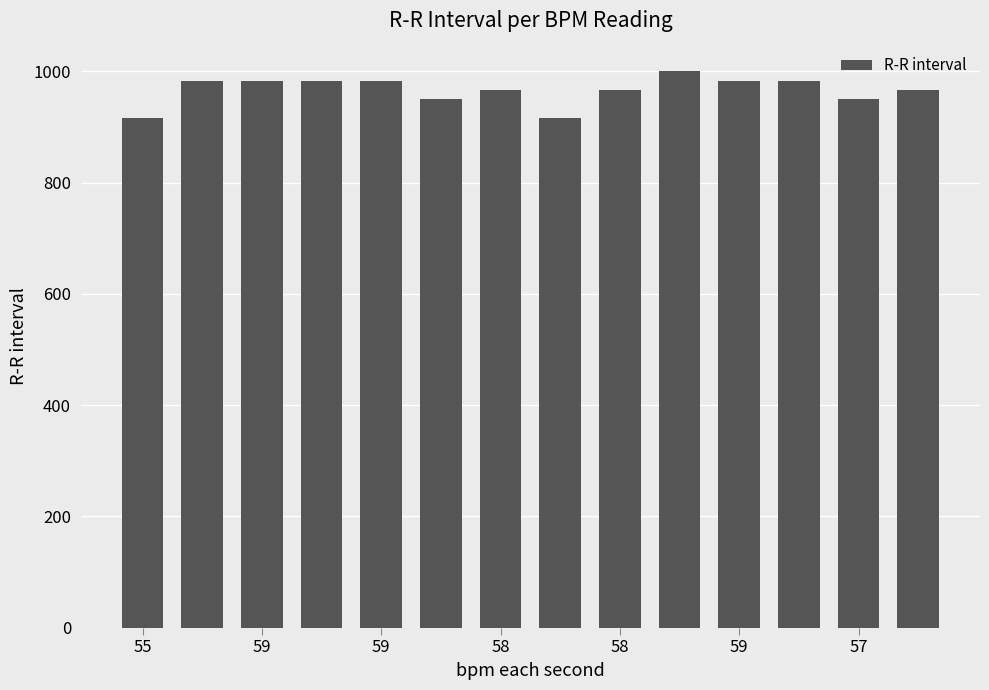

How many values are below 983?

7